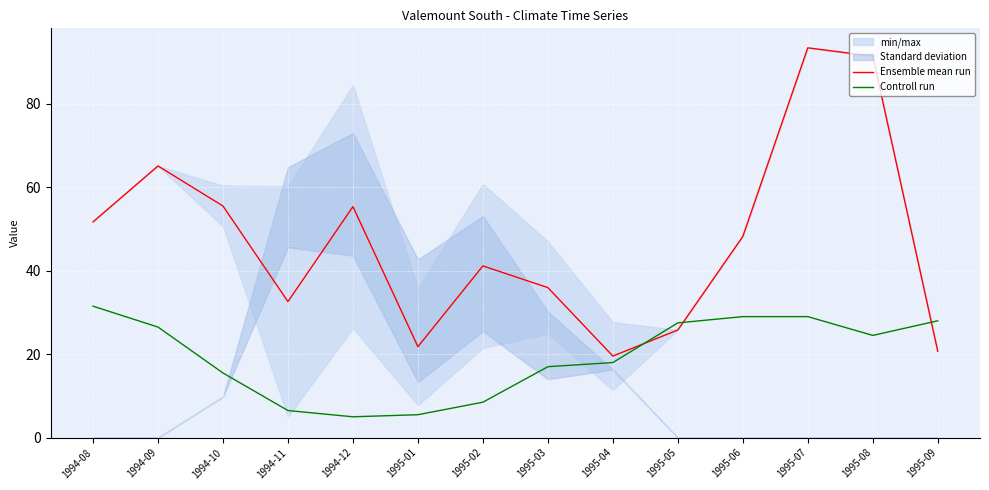

The value of Controll run at 1994-12 is 5.0. True or false?

True